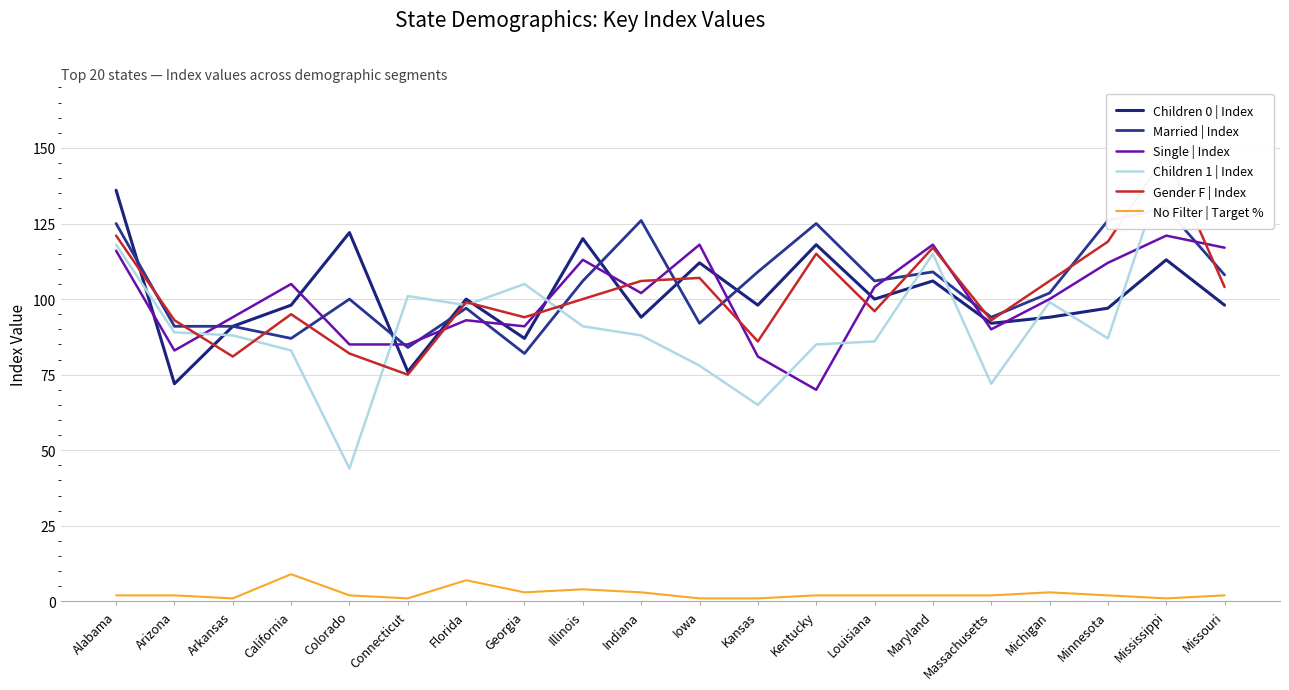

Reading left to right, what are all the values shown in this chart?

Children 0 | Index: Alabama=136	Arizona=72	Arkansas=91	California=98	Colorado=122	Connecticut=76	Florida=100	Georgia=87	Illinois=120	Indiana=94	Iowa=112	Kansas=98	Kentucky=118	Louisiana=100	Maryland=106	Massachusetts=92	Michigan=94	Minnesota=97	Mississippi=113	Missouri=98
Married | Index: Alabama=125	Arizona=91	Arkansas=91	California=87	Colorado=100	Connecticut=84	Florida=97	Georgia=82	Illinois=106	Indiana=126	Iowa=92	Kansas=109	Kentucky=125	Louisiana=106	Maryland=109	Massachusetts=94	Michigan=102	Minnesota=126	Mississippi=130	Missouri=108
Single | Index: Alabama=116	Arizona=83	Arkansas=94	California=105	Colorado=85	Connecticut=85	Florida=93	Georgia=91	Illinois=113	Indiana=102	Iowa=118	Kansas=81	Kentucky=70	Louisiana=104	Maryland=118	Massachusetts=90	Michigan=100	Minnesota=112	Mississippi=121	Missouri=117
Children 1 | Index: Alabama=118	Arizona=89	Arkansas=88	California=83	Colorado=44	Connecticut=101	Florida=98	Georgia=105	Illinois=91	Indiana=88	Iowa=78	Kansas=65	Kentucky=85	Louisiana=86	Maryland=115	Massachusetts=72	Michigan=99	Minnesota=87	Mississippi=145	Missouri=162
Gender F | Index: Alabama=121	Arizona=93	Arkansas=81	California=95	Colorado=82	Connecticut=75	Florida=99	Georgia=94	Illinois=100	Indiana=106	Iowa=107	Kansas=86	Kentucky=115	Louisiana=96	Maryland=117	Massachusetts=93	Michigan=106	Minnesota=119	Mississippi=148	Missouri=104
No Filter | Target %: Alabama=2	Arizona=2	Arkansas=1	California=9	Colorado=2	Connecticut=1	Florida=7	Georgia=3	Illinois=4	Indiana=3	Iowa=1	Kansas=1	Kentucky=2	Louisiana=2	Maryland=2	Massachusetts=2	Michigan=3	Minnesota=2	Mississippi=1	Missouri=2